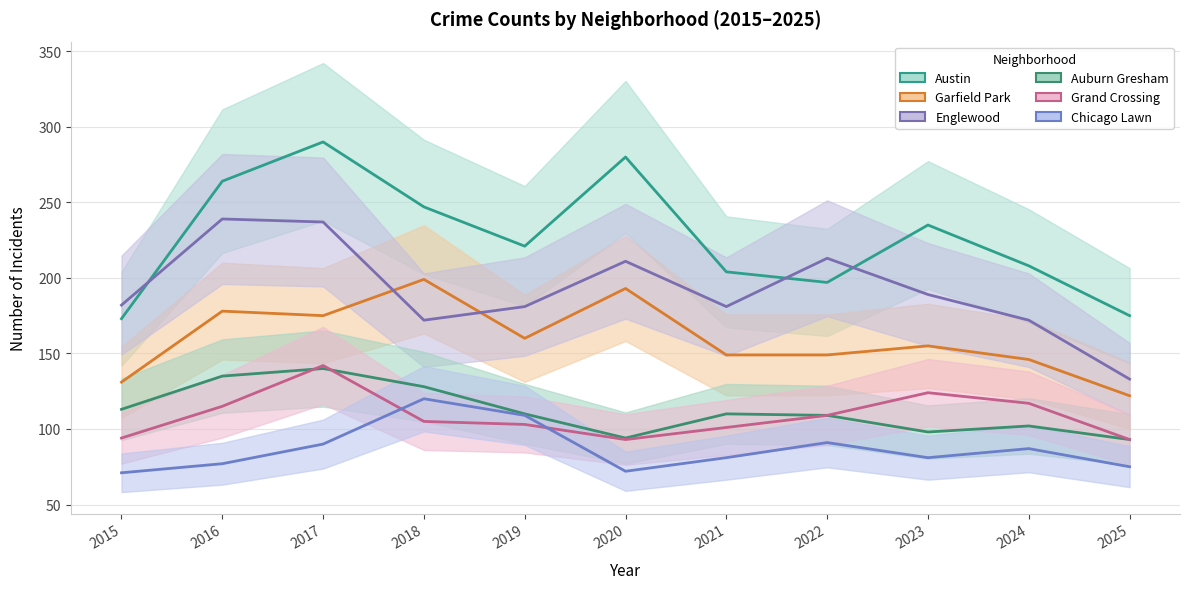

What is the difference between the second highest and second lowest values in the Austin series?

105